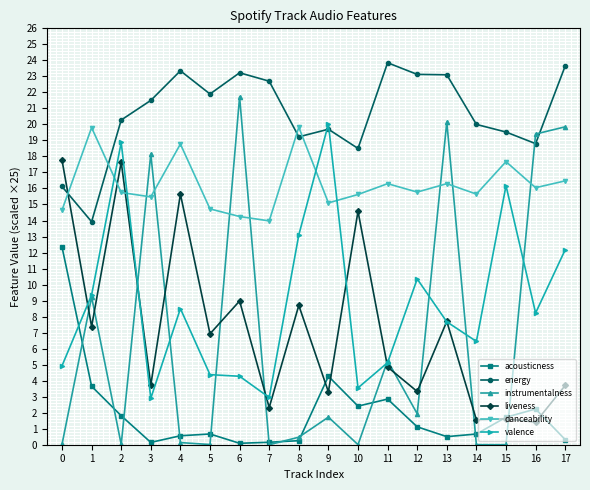

The value of valence at 7 is 2.9. True or false?

True